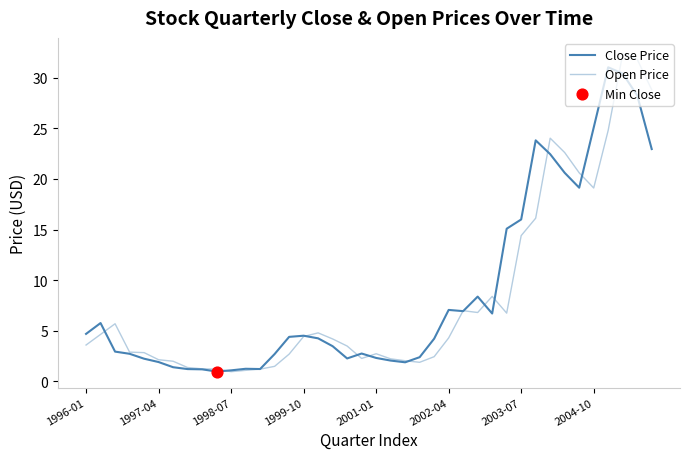

How many lines are shown in the chart?

2